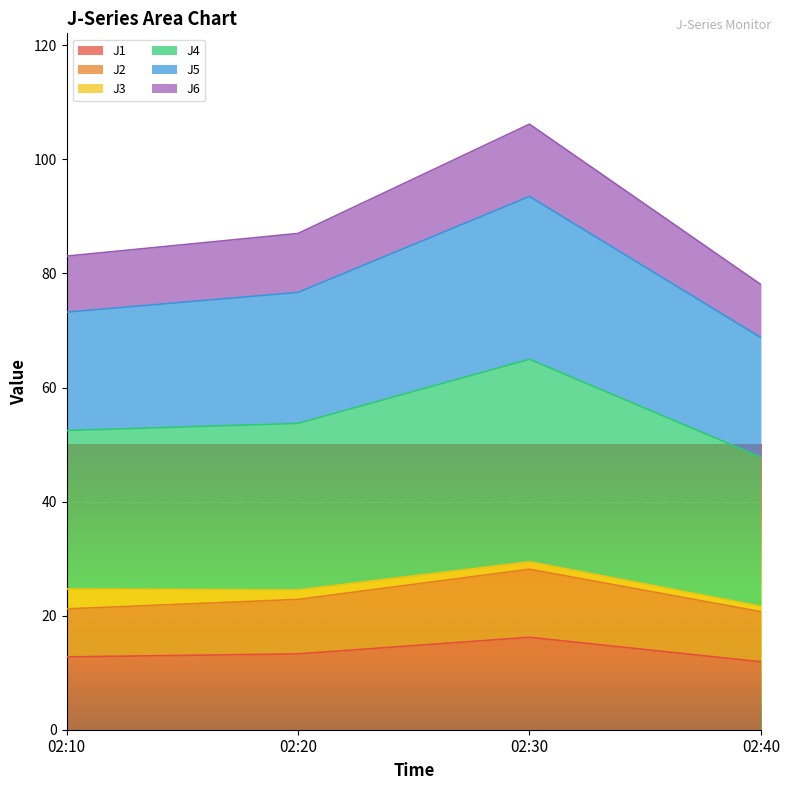

At how many categories does at least one series exceed 95?

1